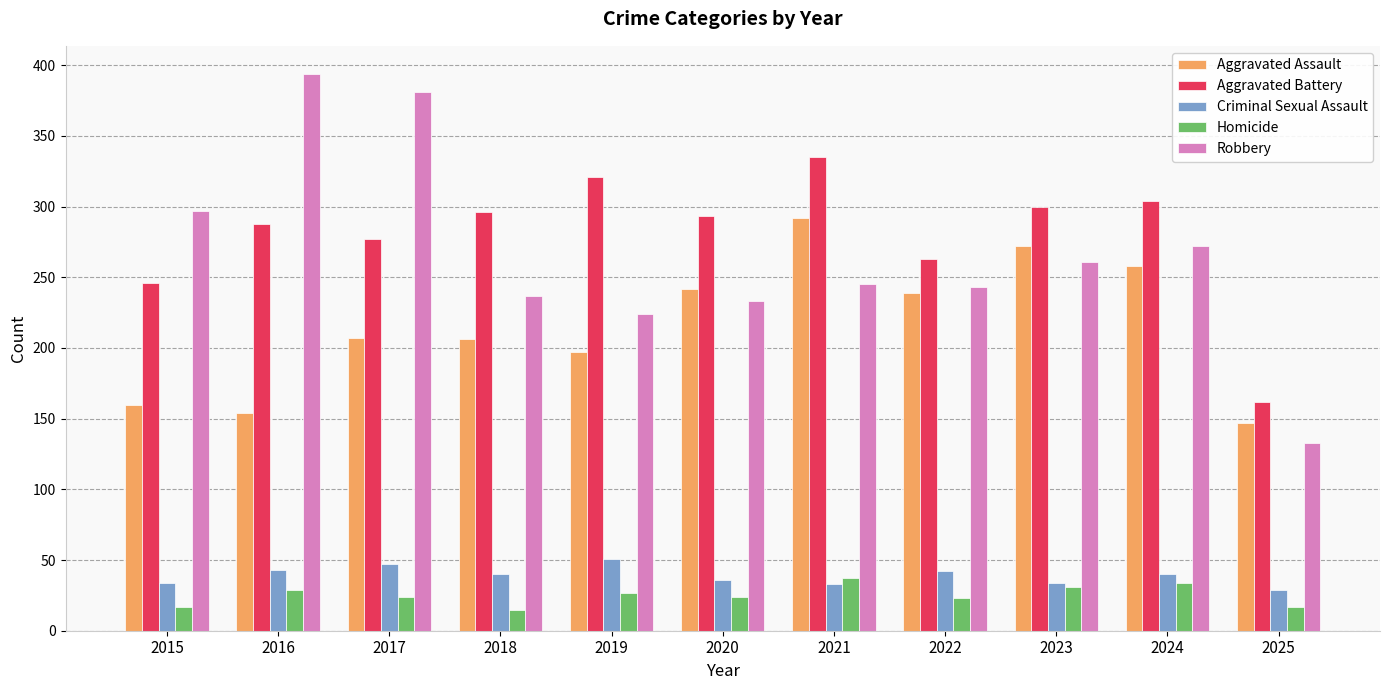

What is the total value across all series at 2021?

942